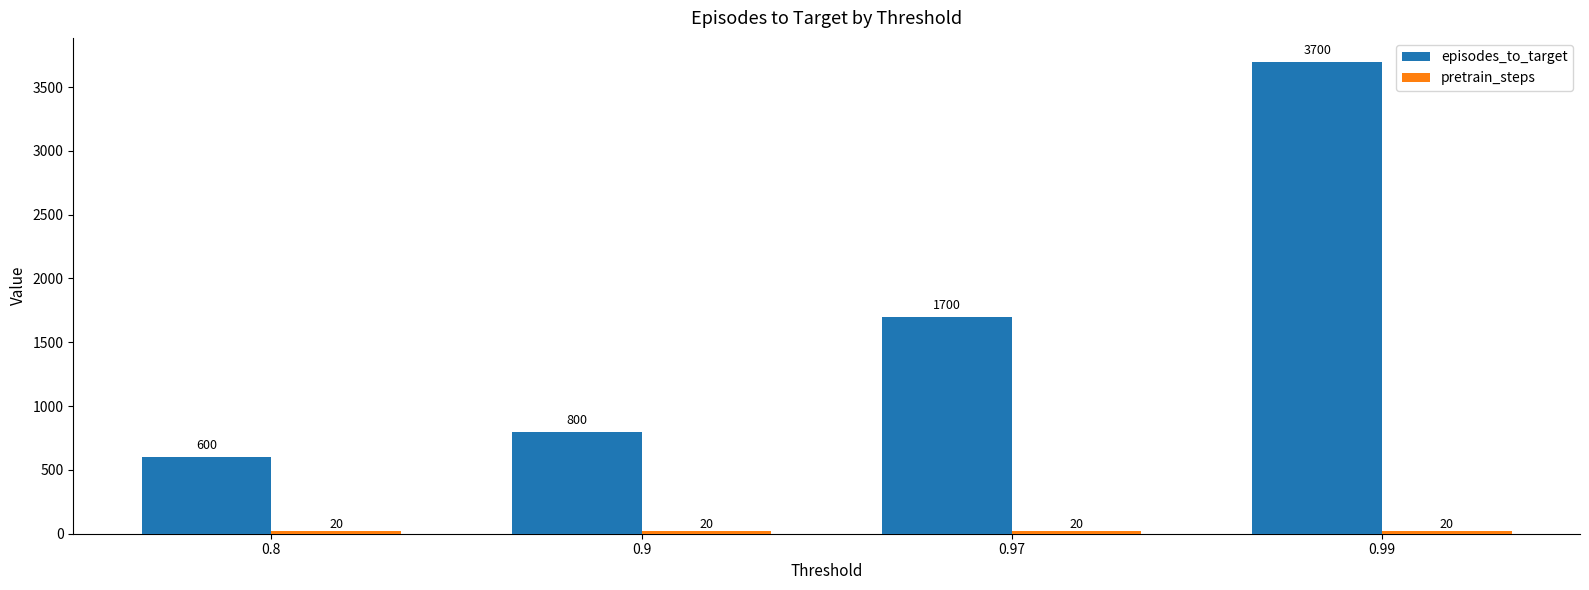

Rank the categories by episodes_to_target value from lowest to highest.

0.8, 0.9, 0.97, 0.99